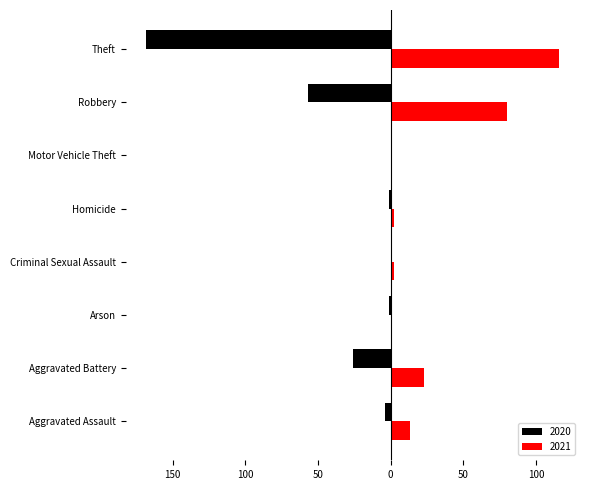

What are all the series names shown in the legend?

2020, 2021